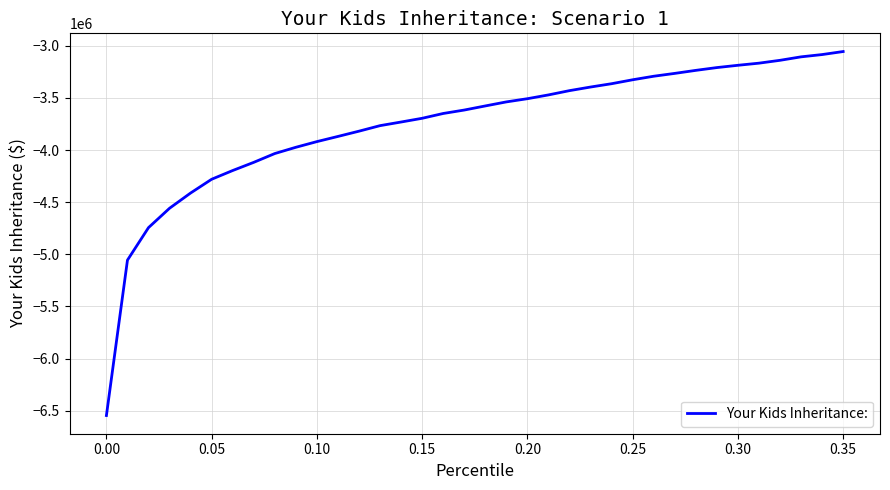

What is the maximum value shown in the chart?

-3055090.6